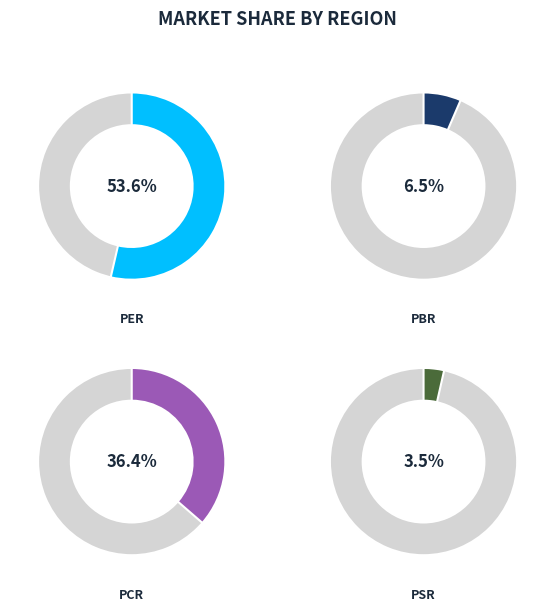

Is it true that PER is 54% of the pie?

True